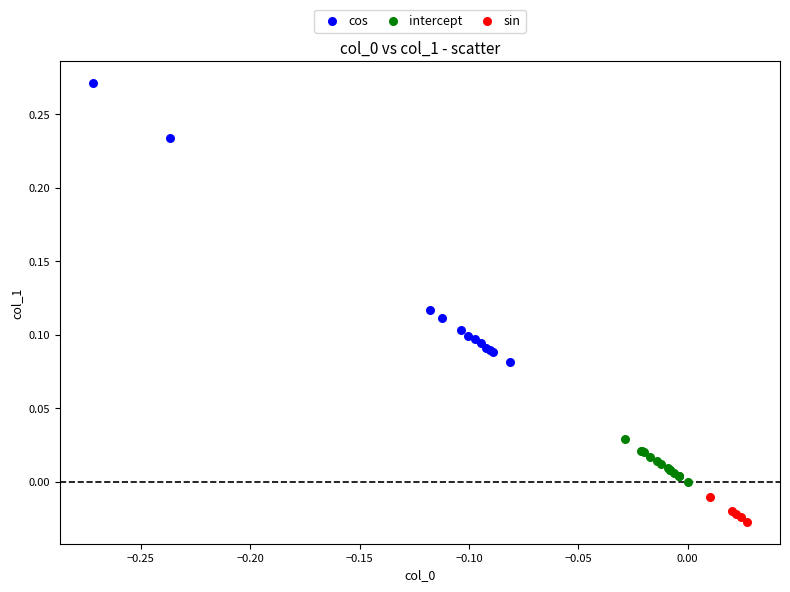

Which series reaches the minimum Y coordinate?

sin